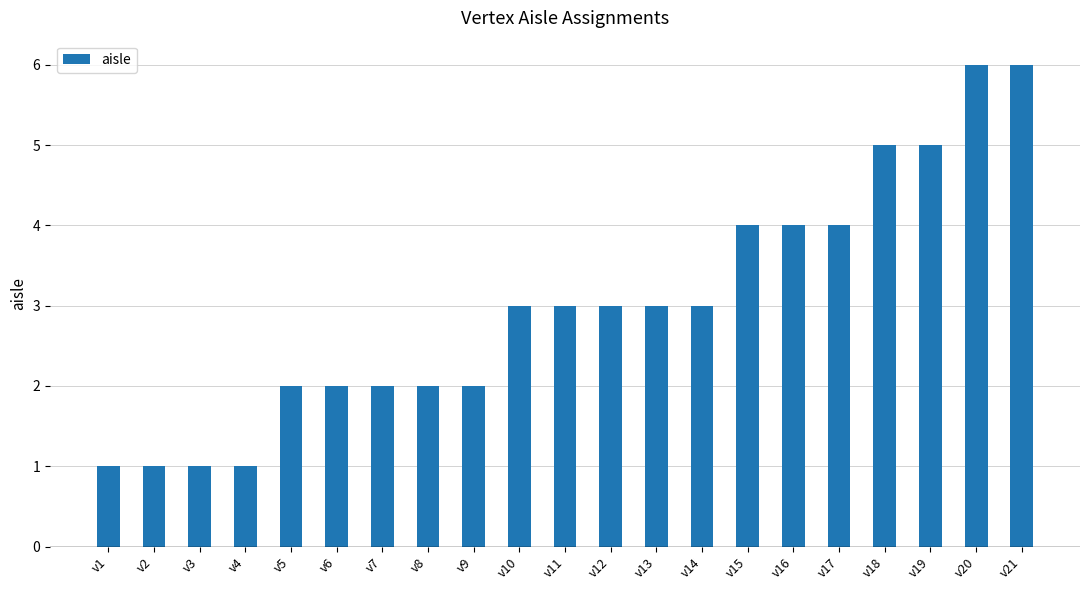

What is the change in value from v14 to v20?

+3